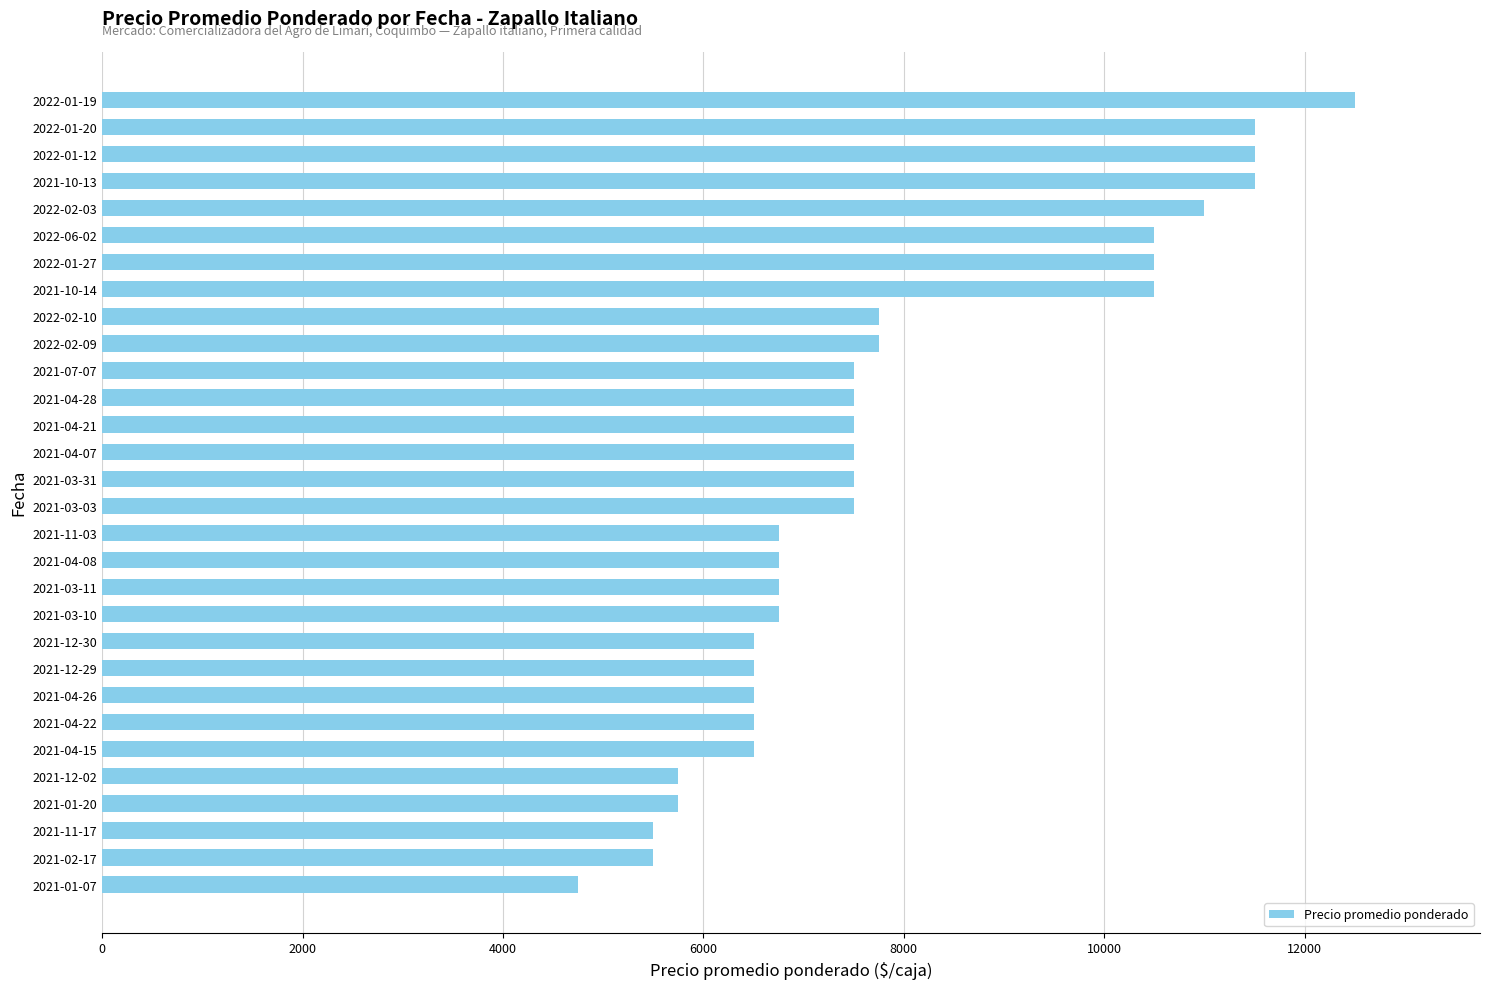

Reading bottom to top, what are all the values shown in this chart?

4750	5500	5500	5750	5750	6500	6500	6500	6500	6500	6750	6750	6750	6750	7500	7500	7500	7500	7500	7500	7750	7750	10500	10500	10500	11000	11500	11500	11500	12500